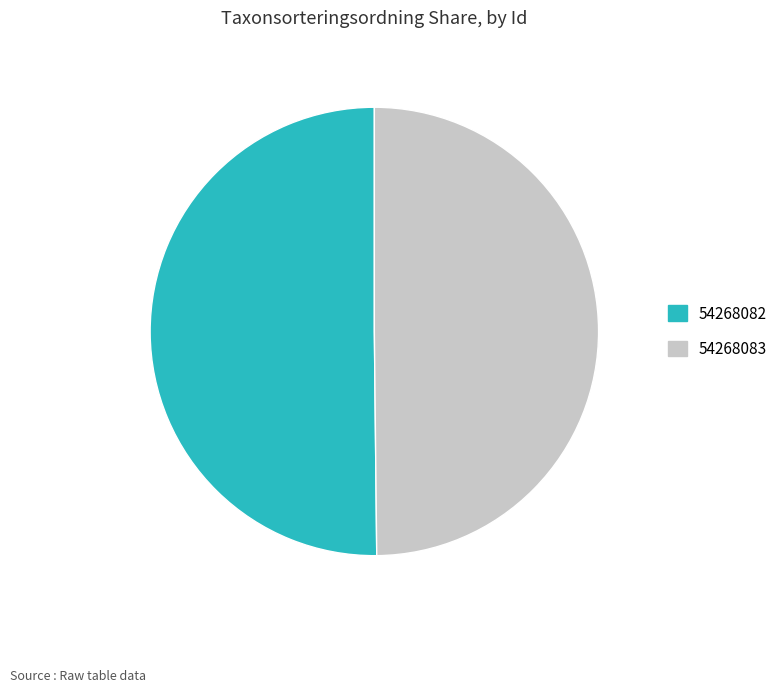

How many slices are in this pie chart?

2